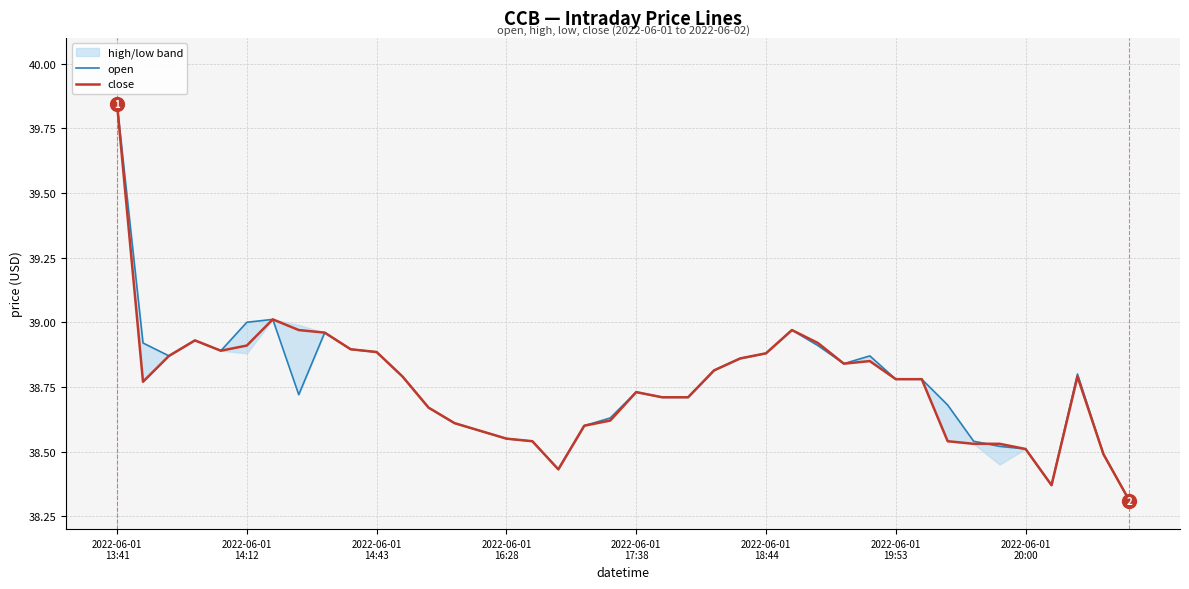

What are all the series names shown in the legend?

open, close